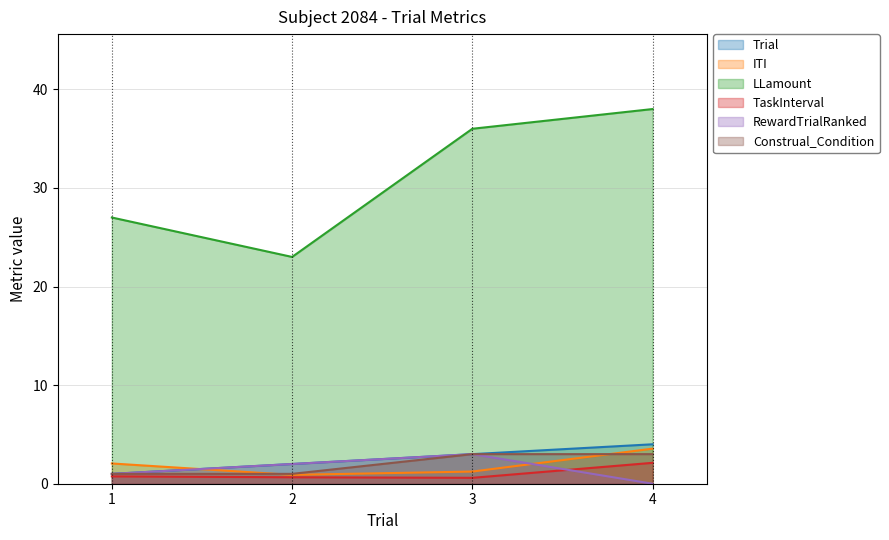

At which label is Construal_Condition closest to 2?

1